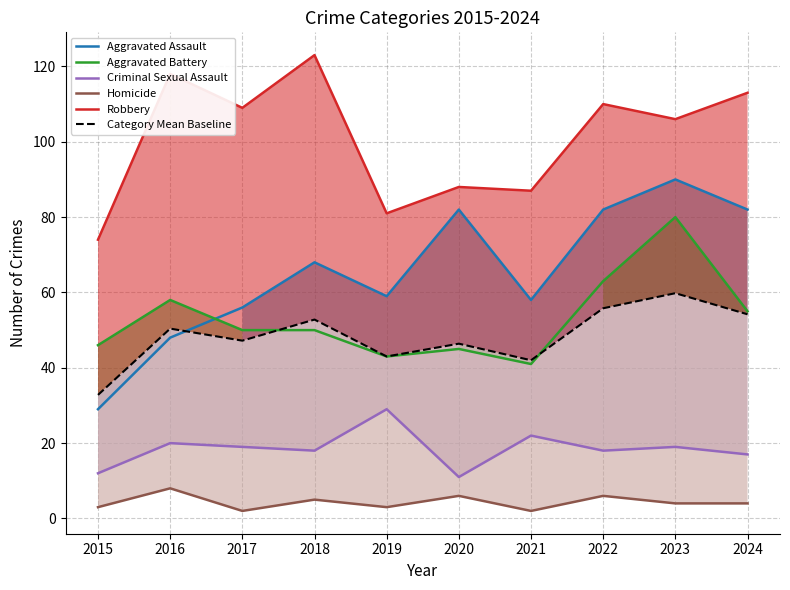

Reading left to right, transcribe all the data shown in this chart.

Aggravated Assault: 2015=29.0	2016=48.0	2017=56.0	2018=68.0	2019=59.0	2020=82.0	2021=58.0	2022=82.0	2023=90.0	2024=82.0
Aggravated Battery: 2015=46.0	2016=58.0	2017=50.0	2018=50.0	2019=43.0	2020=45.0	2021=41.0	2022=63.0	2023=80.0	2024=55.0
Criminal Sexual Assault: 2015=12.0	2016=20.0	2017=19.0	2018=18.0	2019=29.0	2020=11.0	2021=22.0	2022=18.0	2023=19.0	2024=17.0
Homicide: 2015=3.0	2016=8.0	2017=2.0	2018=5.0	2019=3.0	2020=6.0	2021=2.0	2022=6.0	2023=4.0	2024=4.0
Robbery: 2015=74.0	2016=118.0	2017=109.0	2018=123.0	2019=81.0	2020=88.0	2021=87.0	2022=110.0	2023=106.0	2024=113.0
Category Mean Baseline: 2015=32.8	2016=50.4	2017=47.2	2018=52.8	2019=43.0	2020=46.4	2021=42.0	2022=55.8	2023=59.8	2024=54.2